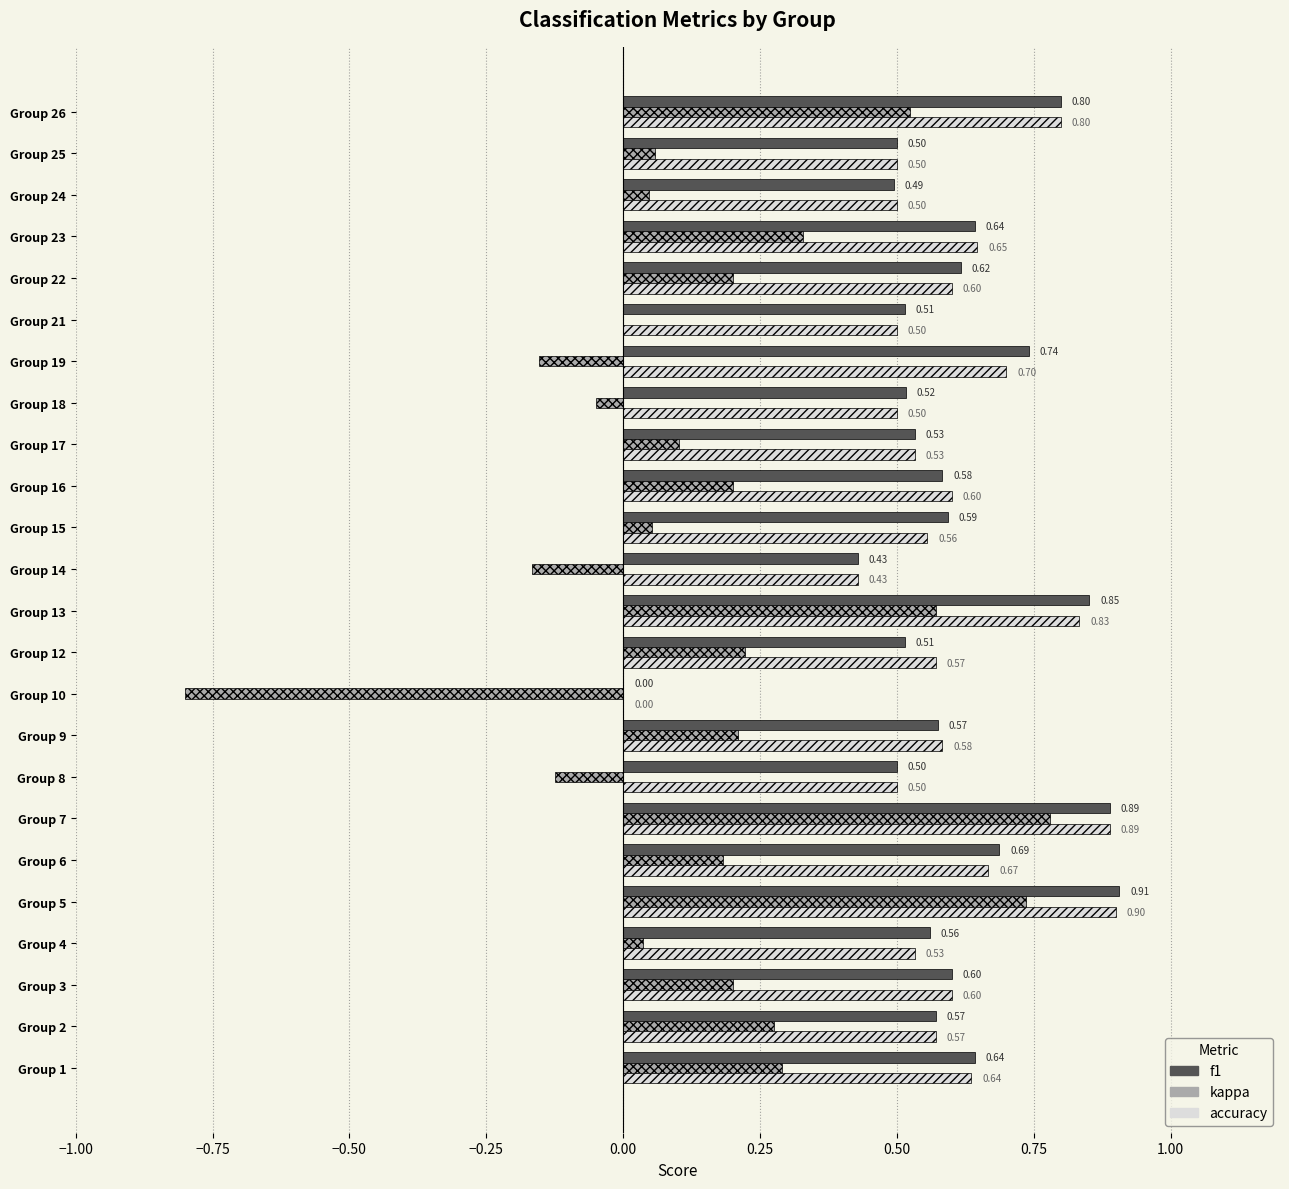

What is the total value across all series at Group 17?

1.2